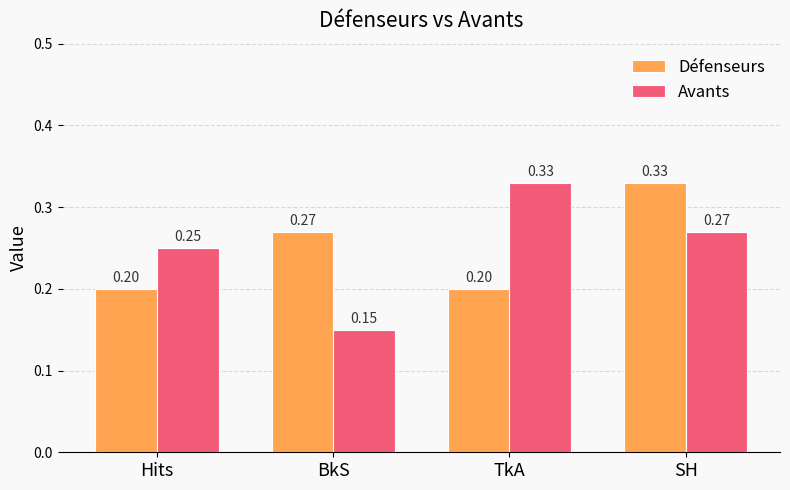

What is the label of the 4th bar from the right?

Hits